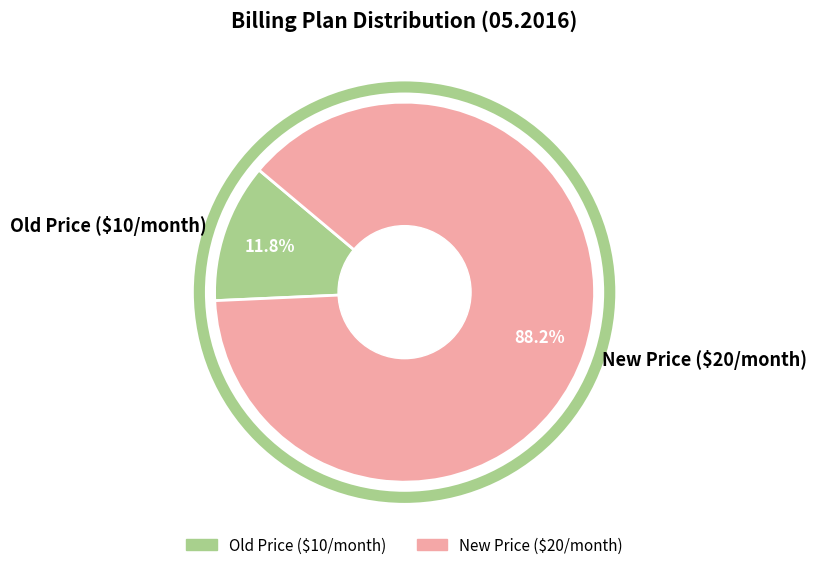

How much of the chart is everything except New Price ($20/month)?

11.8%